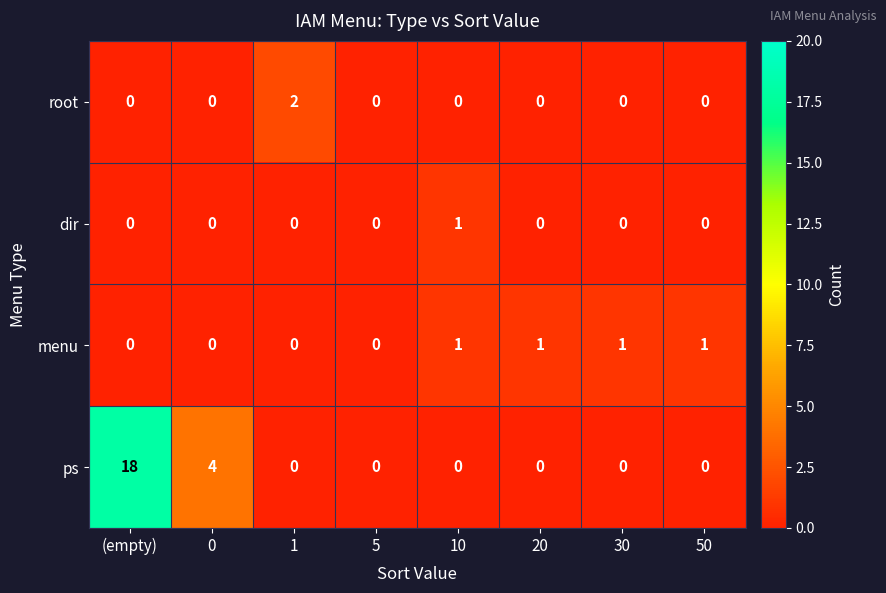

The dir series shows 1 at 10. True or false?

True